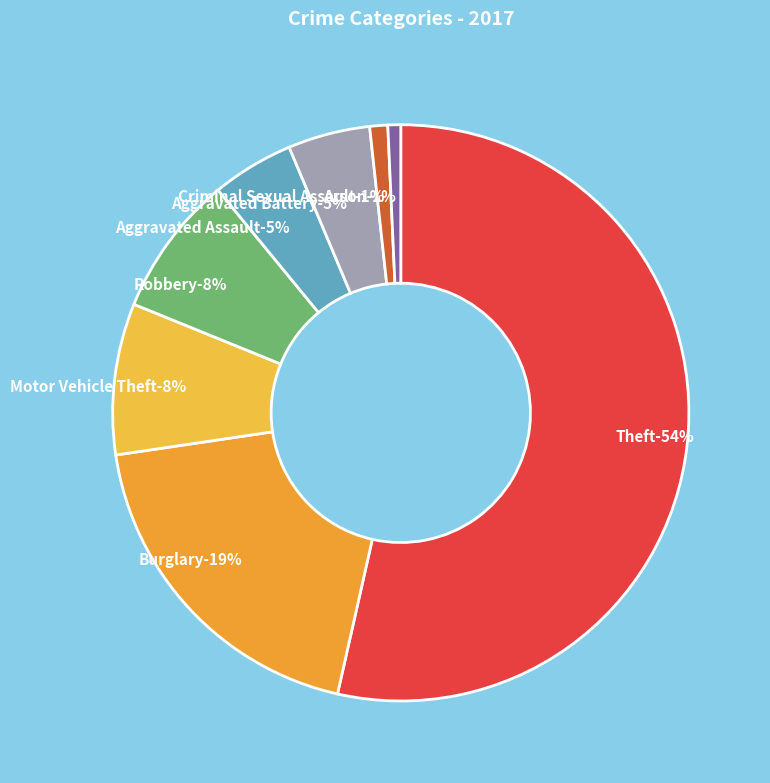

How many slices are in this pie chart?

8